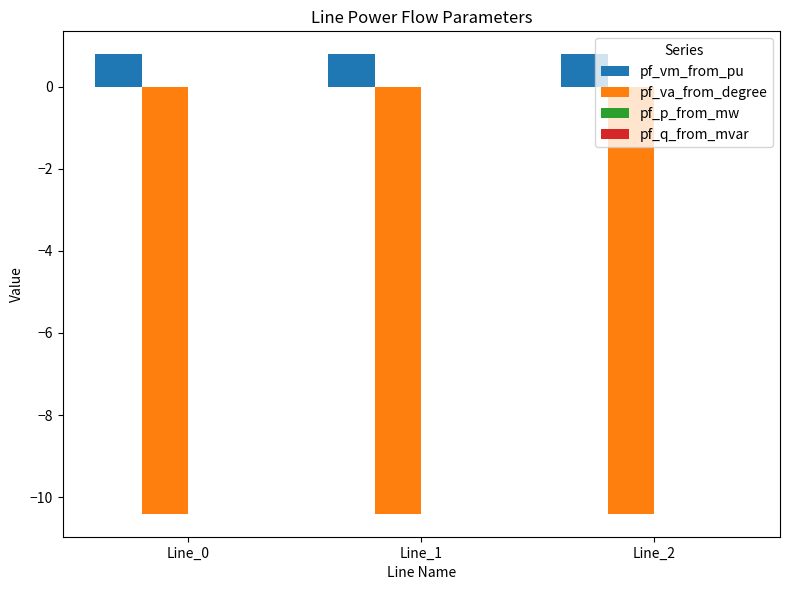

Are the bars grouped side by side (vs. stacked)?

Yes